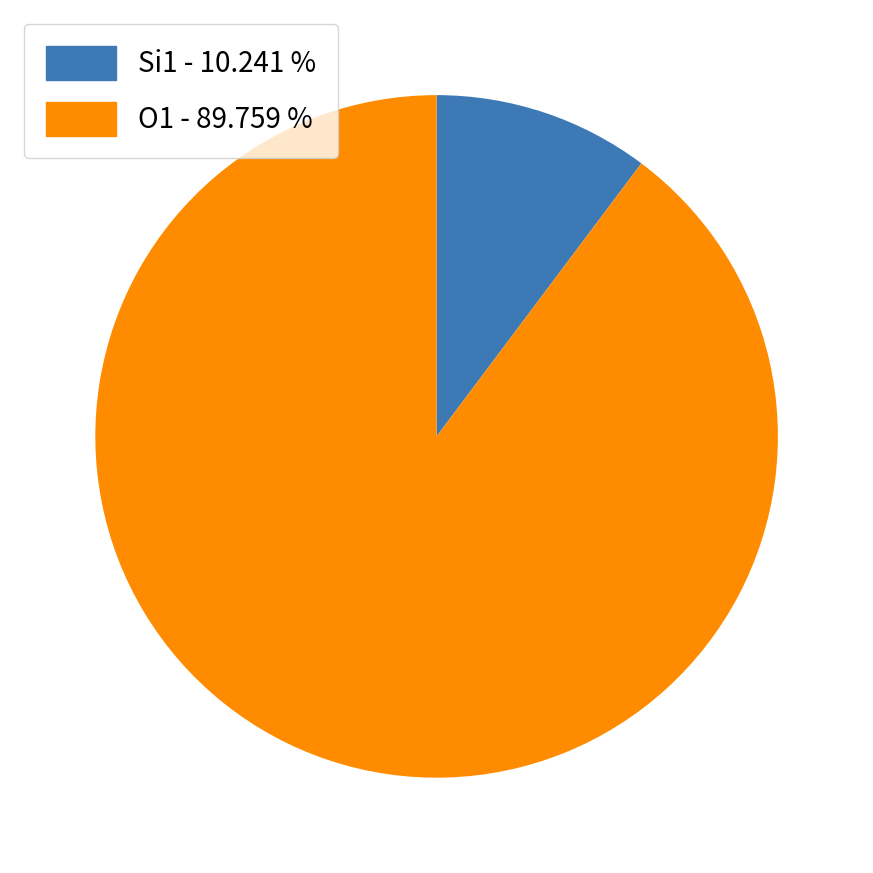

Is the sum of O1 - 89.759 % and Si1 - 10.241 % greater than half?

Yes